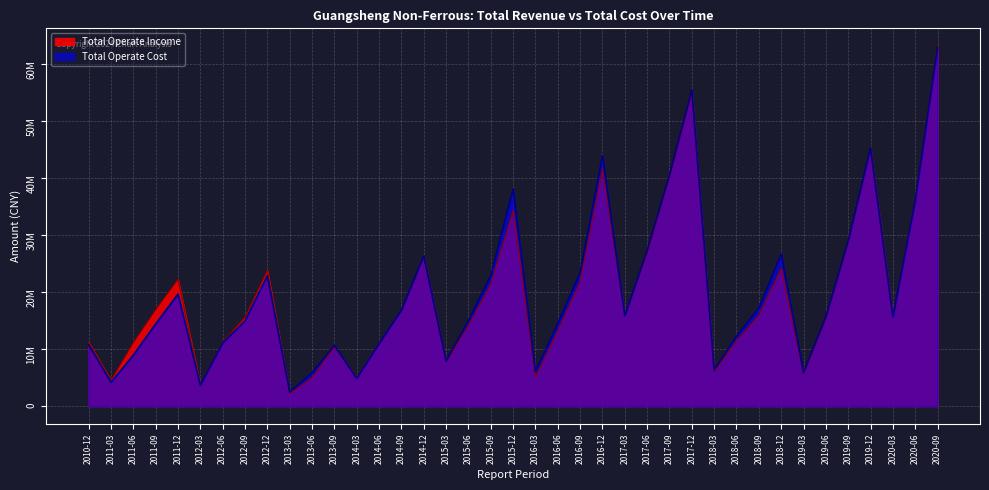

The Total Operate Income series shows 1800490596.3 at 2020-06. True or false?

False